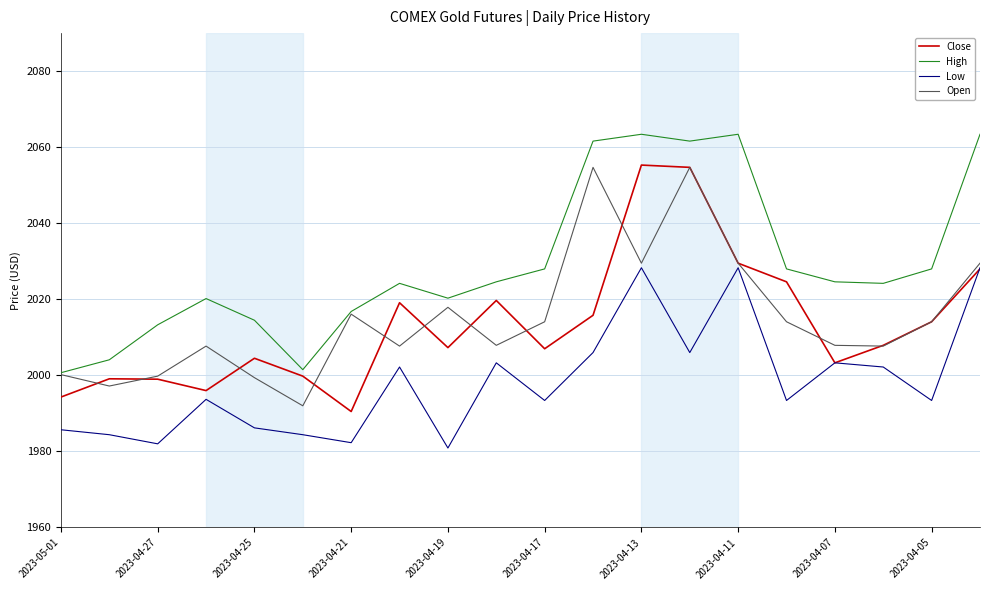

True or false: Low and High intersect in this chart.

False